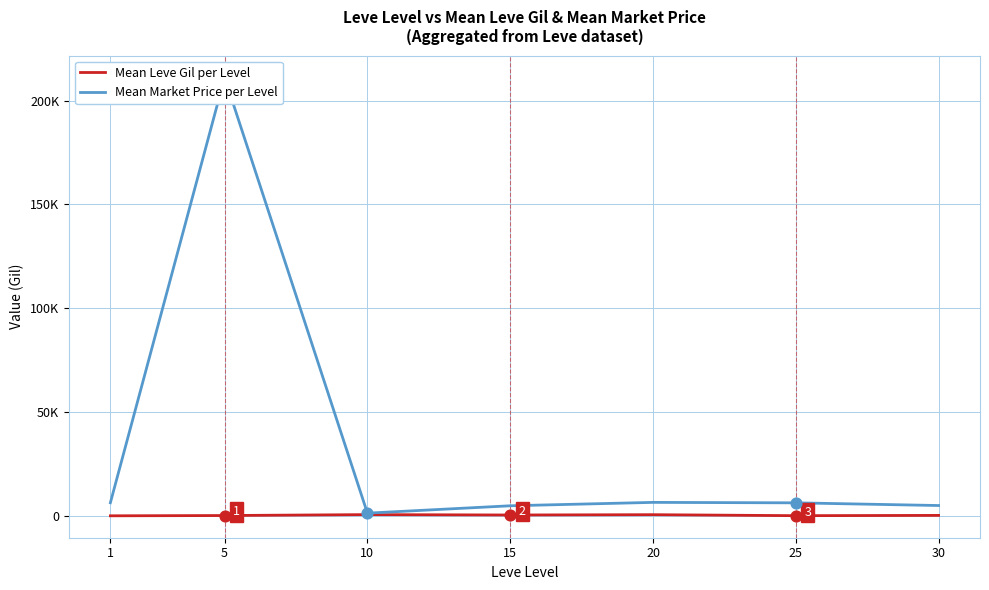

What is the total value across all series at 25?

6767.8